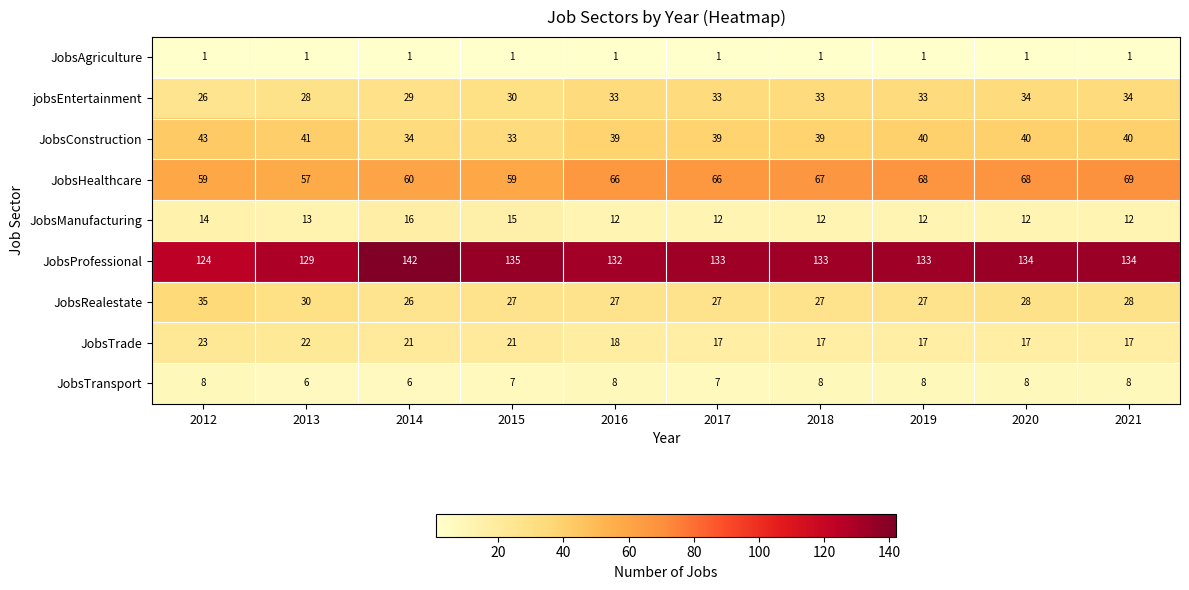

What is the maximum value for JobsTransport?

8